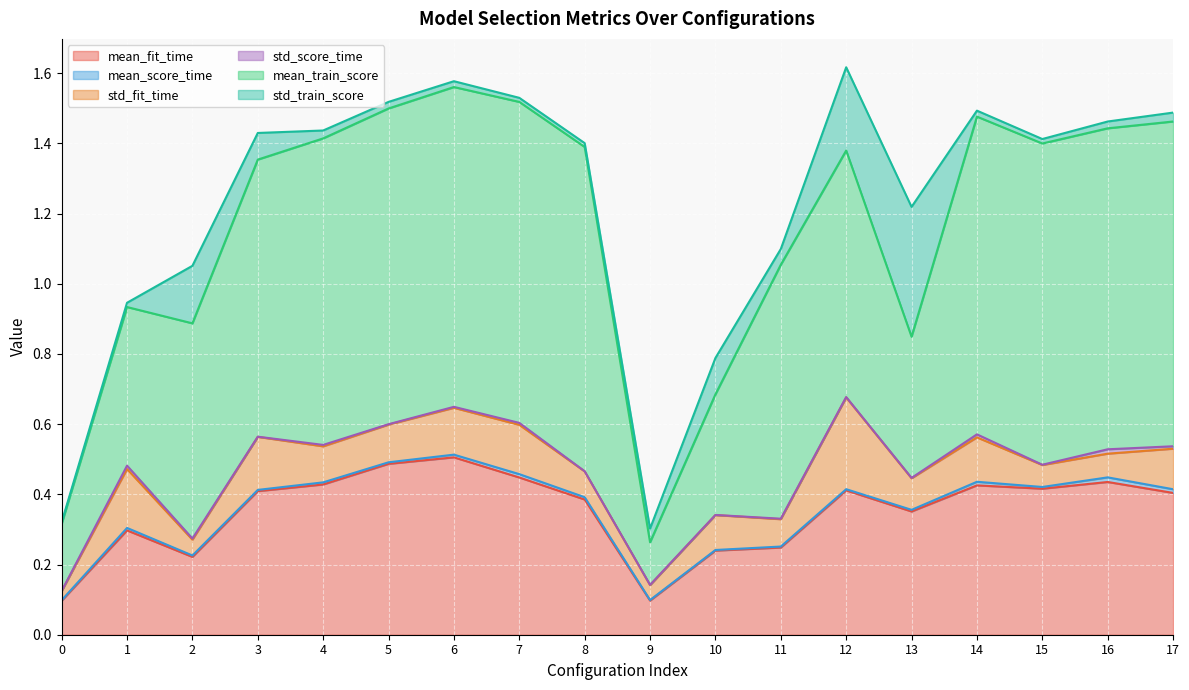

Reading left to right, what are all the values shown in this chart?

mean_fit_time: 0=0.1	1=0.3	2=0.2	3=0.4	4=0.4	5=0.5	6=0.5	7=0.4	8=0.4	9=0.1	10=0.2	11=0.2	12=0.4	13=0.4	14=0.4	15=0.4	16=0.4	17=0.4
mean_score_time: 0=0.0	1=0.0	2=0.0	3=0.0	4=0.0	5=0.0	6=0.0	7=0.0	8=0.0	9=0.0	10=0.0	11=0.0	12=0.0	13=0.0	14=0.0	15=0.0	16=0.0	17=0.0
std_fit_time: 0=0.0	1=0.2	2=0.0	3=0.2	4=0.1	5=0.1	6=0.1	7=0.1	8=0.1	9=0.0	10=0.1	11=0.1	12=0.3	13=0.1	14=0.1	15=0.1	16=0.1	17=0.1
std_score_time: 0=0.0	1=0.0	2=0.0	3=0.0	4=0.0	5=0.0	6=0.0	7=0.0	8=0.0	9=0.0	10=0.0	11=0.0	12=0.0	13=0.0	14=0.0	15=0.0	16=0.0	17=0.0
mean_train_score: 0=0.2	1=0.5	2=0.6	3=0.8	4=0.9	5=0.9	6=0.9	7=0.9	8=0.9	9=0.1	10=0.3	11=0.7	12=0.7	13=0.4	14=0.9	15=0.9	16=0.9	17=0.9
std_train_score: 0=0.0	1=0.0	2=0.2	3=0.1	4=0.0	5=0.0	6=0.0	7=0.0	8=0.0	9=0.0	10=0.1	11=0.0	12=0.2	13=0.4	14=0.0	15=0.0	16=0.0	17=0.0